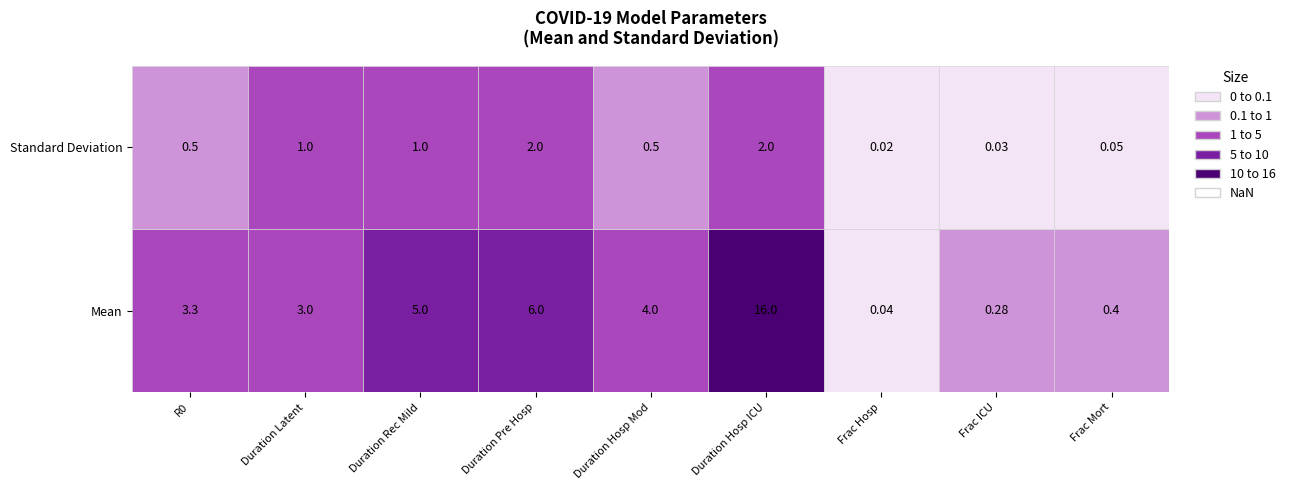

The value of Standard Deviation at 6 is 0.0. True or false?

True